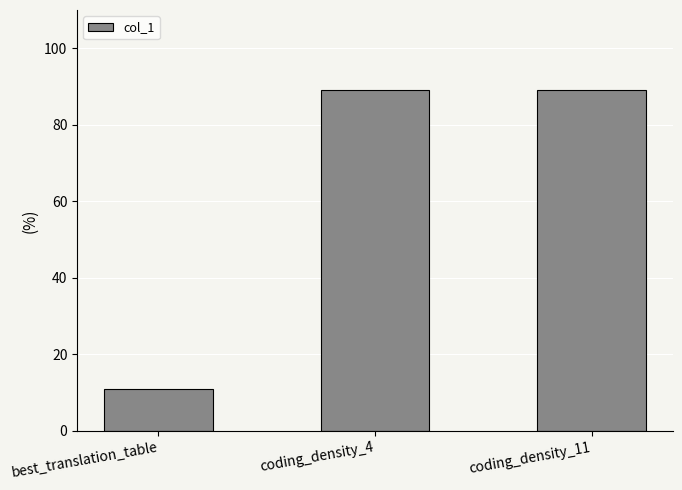

What is the greatest value displayed?

89.1